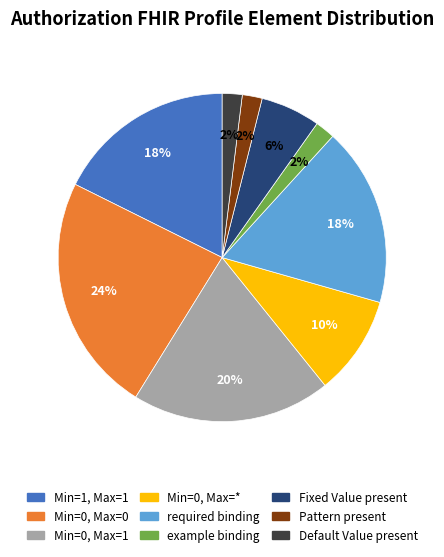

Is there any slice that represents more than half of the pie?

No